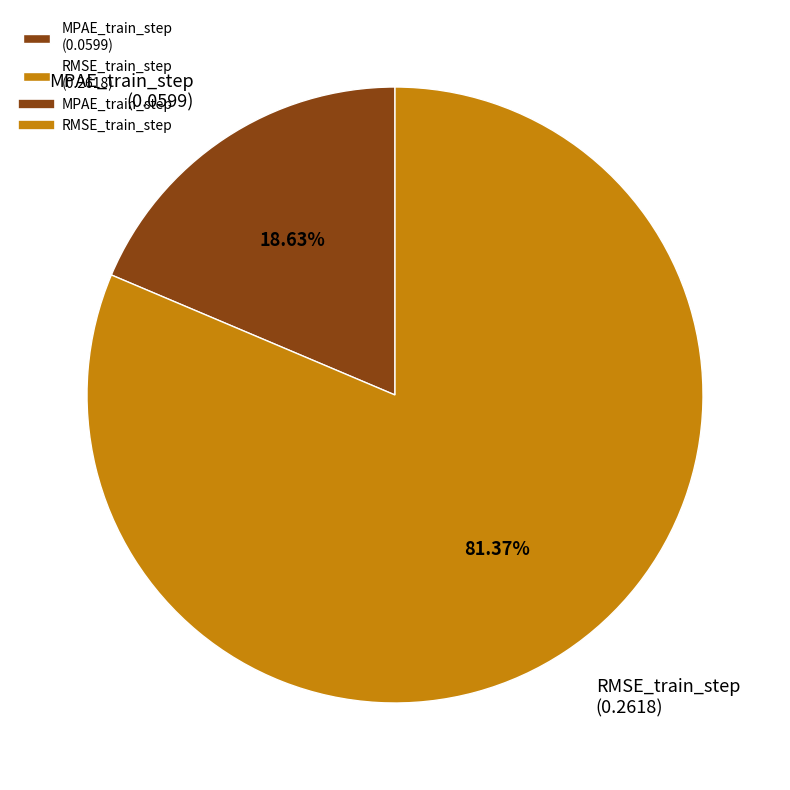

What portion of the pie excludes RMSE_train_step?

18.6%